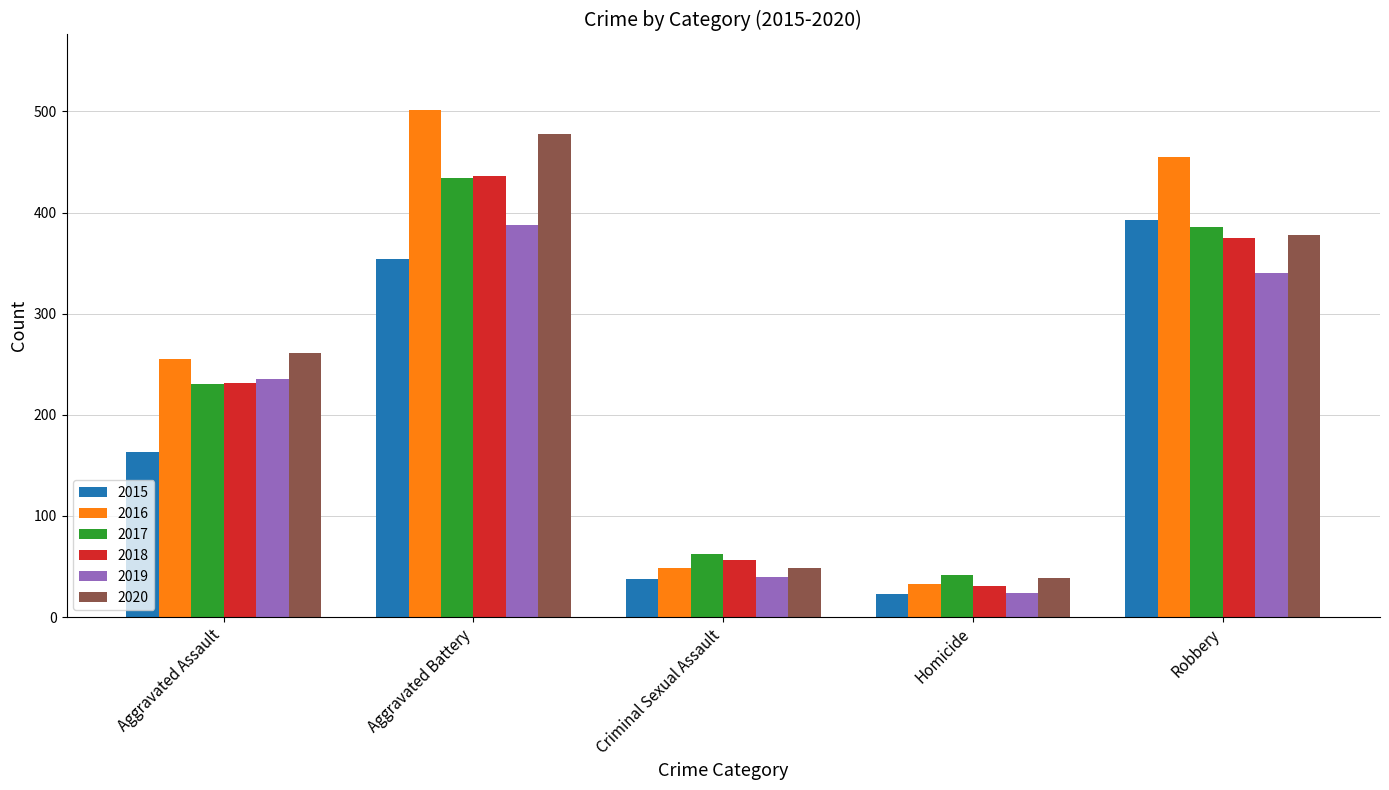

True or false: 2018 has a value of 231 at Aggravated Assault.

True